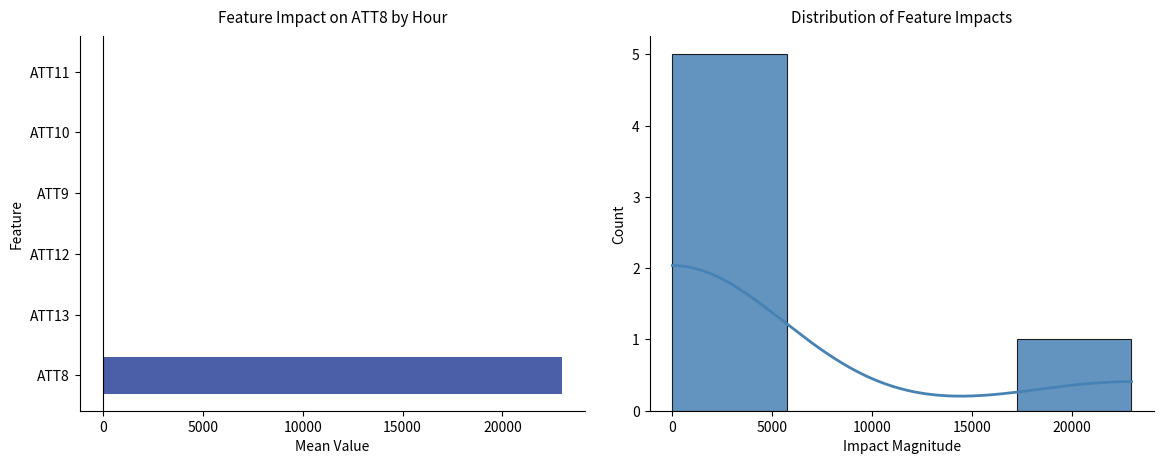

The ATT11 series shows -10.0 at 8. True or false?

True